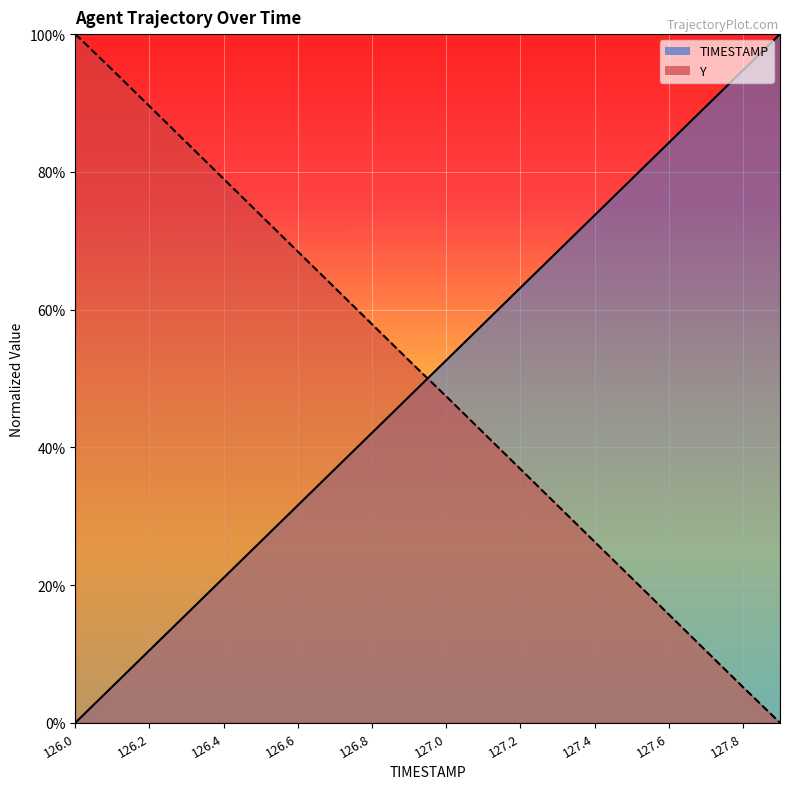

List the labels in order of TIMESTAMP value, largest first.

127.9, 127.8, 127.7, 127.6, 127.5, 127.4, 127.3, 127.2, 127.1, 127.0, 126.9, 126.8, 126.7, 126.6, 126.5, 126.4, 126.3, 126.2, 126.1, 126.0